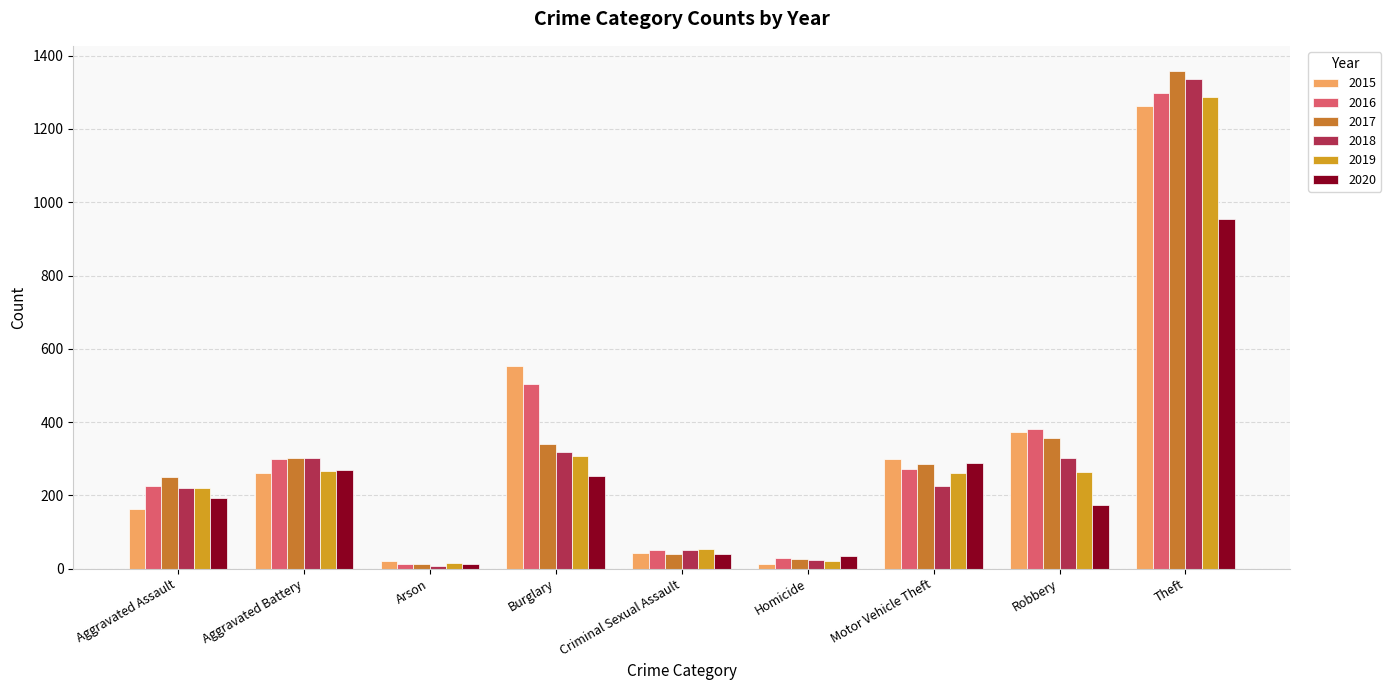

How many distinct data groups are displayed?

6